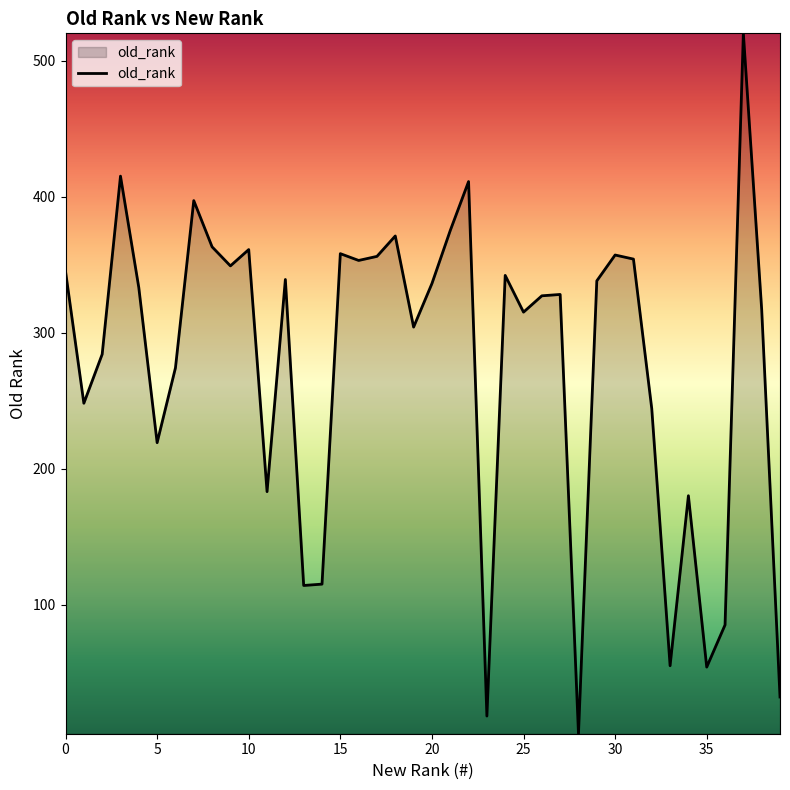

What is the maximum value shown in the chart?

520